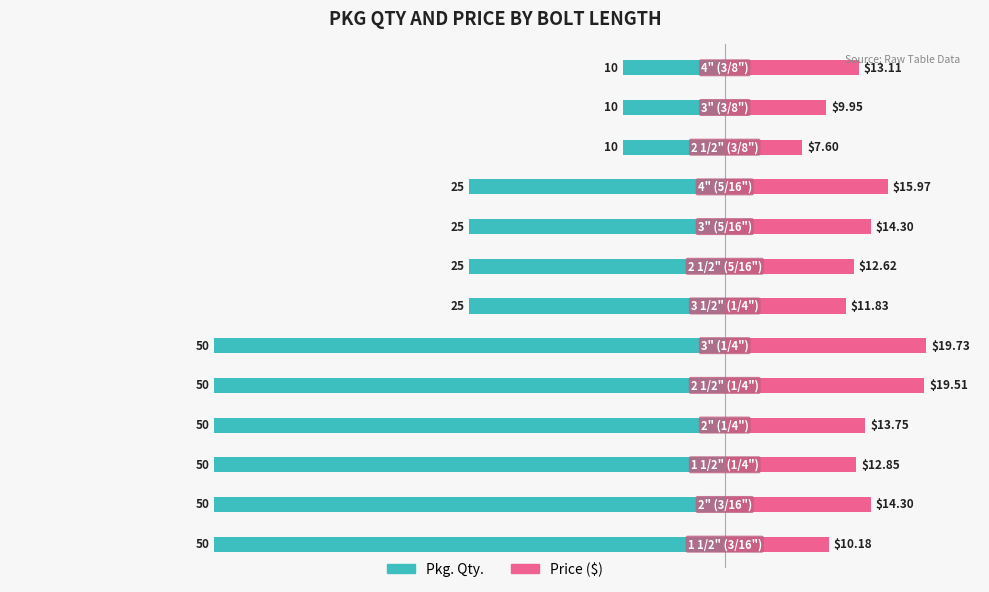

What is the sum of all Price ($) values?

175.7